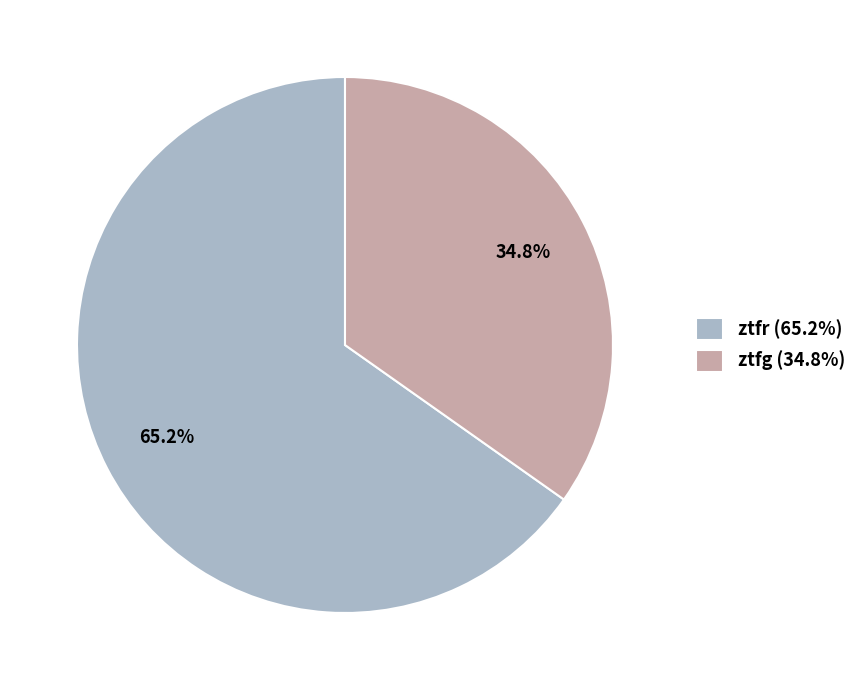

How much of the chart is everything except ztfg?

65.2%